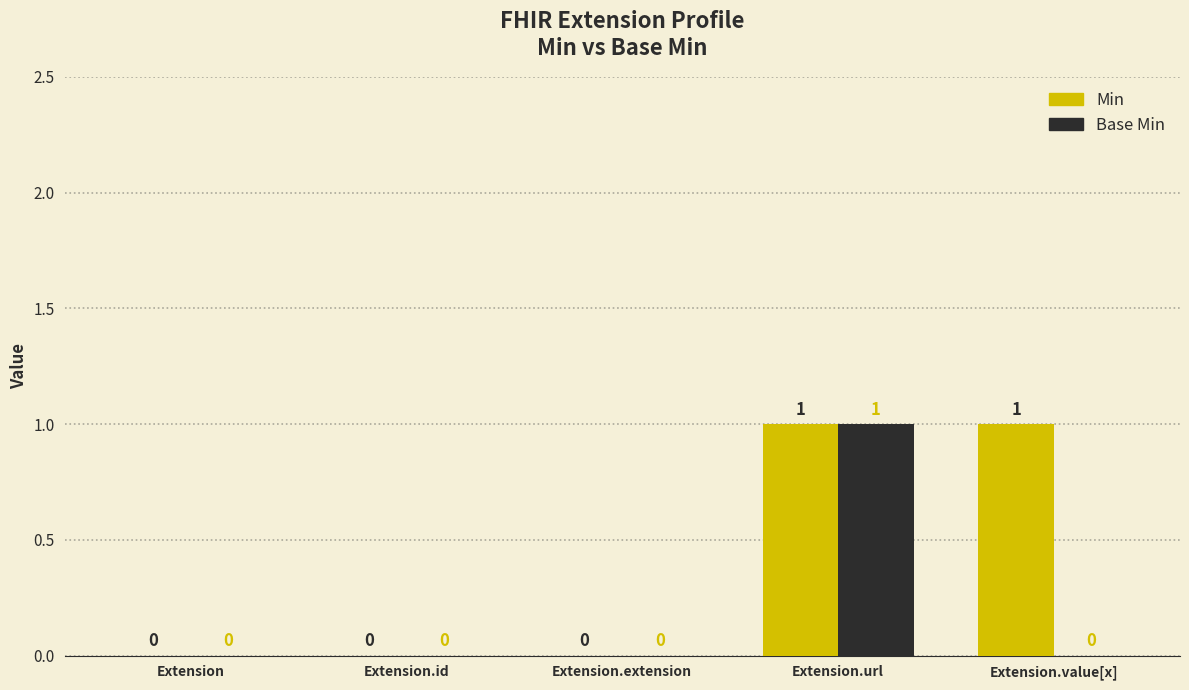

How many values in the Base Min series exceed 0?

1